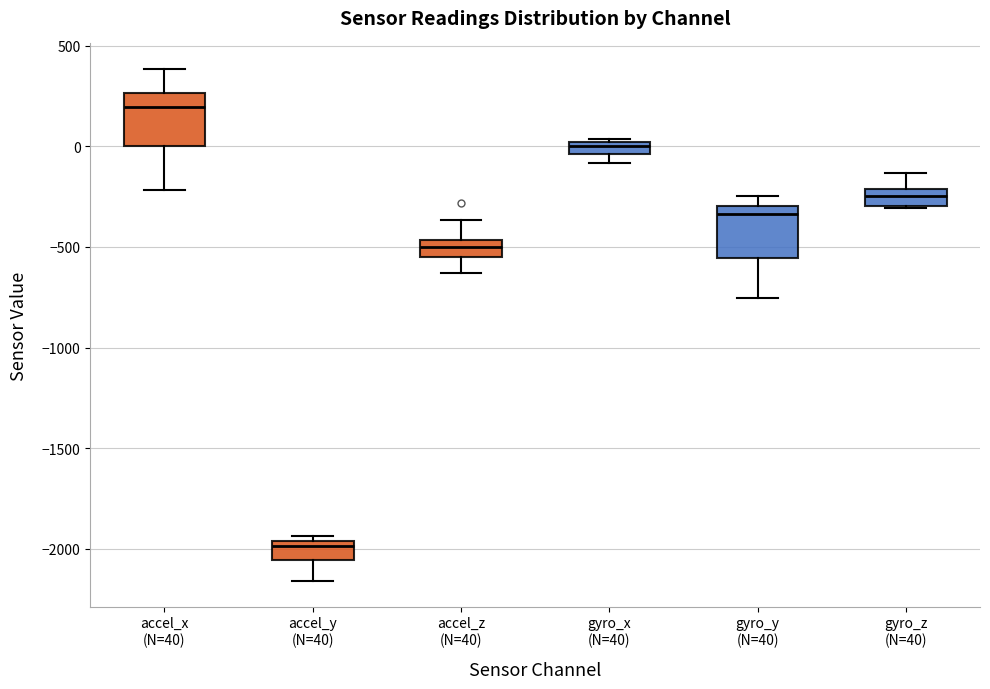

Where does the median line of the box for accel_z (N=40) sit on the y-axis? The values are not printed on the chart, so give them approximately, as read against the axis.

-500